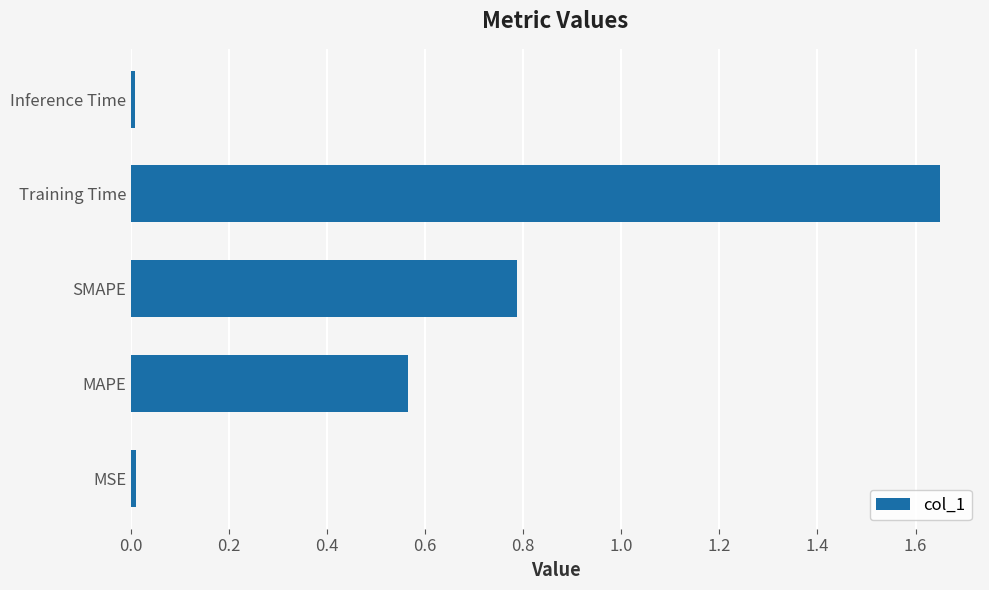

Which category has the highest value across all series?

Training Time